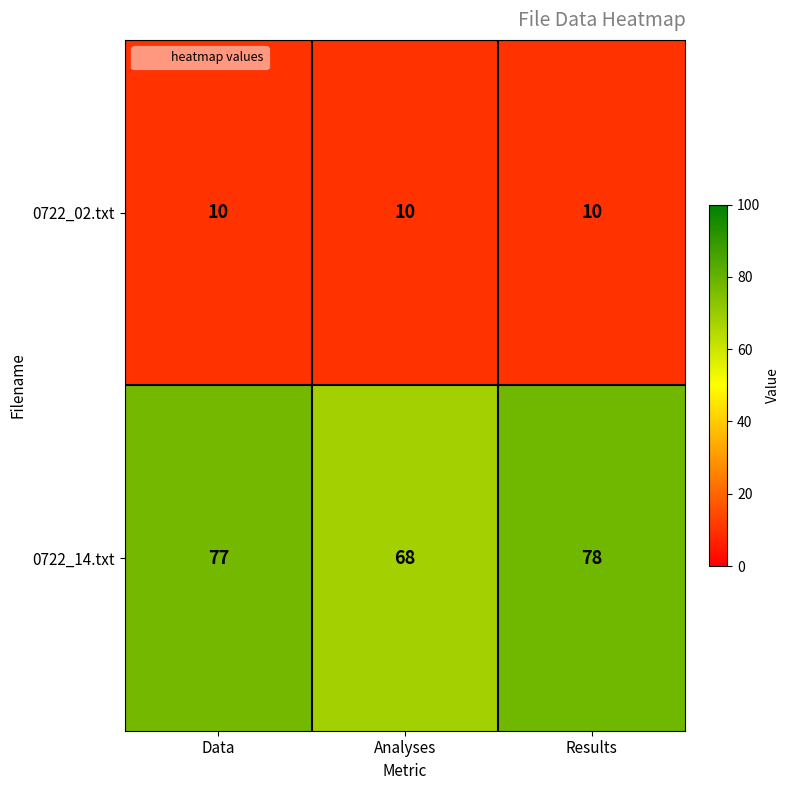

What is the difference between the highest and lowest values at Results?

68